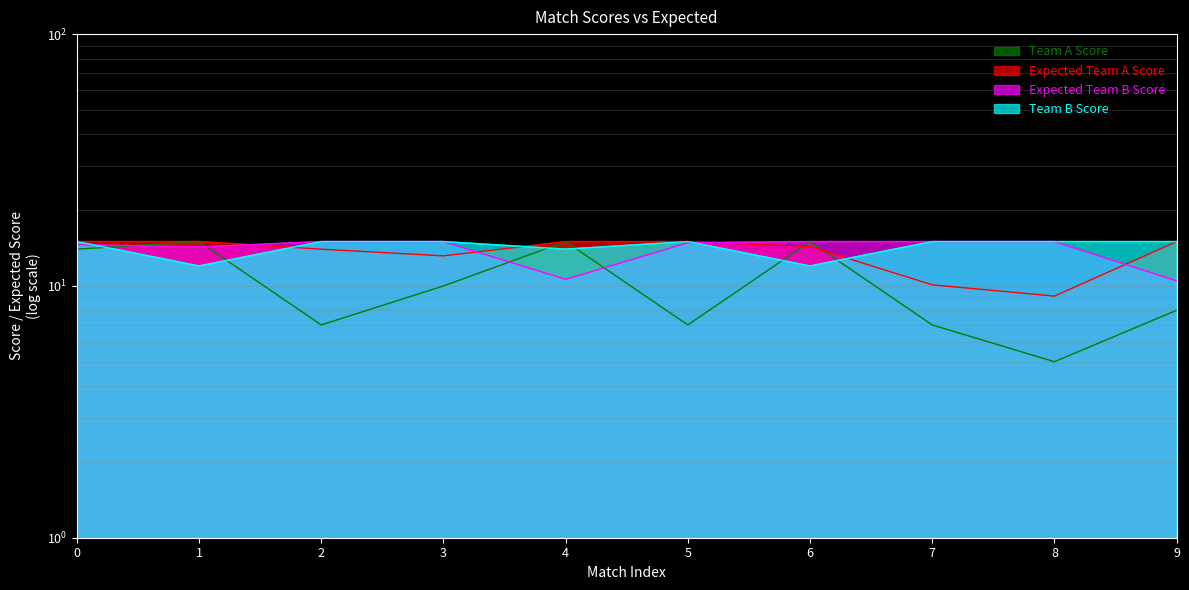

Reading left to right, what are all the values shown in this chart?

Team A Score: 14.0	15.0	7.0	10.0	15.0	7.0	15.0	7.0	5.0	8.0
Expected Team A Score: 15.0	15.0	14.0	13.2	15.0	15.0	14.3	10.1	9.1	15.0
Expected Team B Score: 14.6	14.3	15.0	15.0	10.6	14.8	15.0	15.0	15.0	10.5
Team B Score: 15.0	12.0	15.0	15.0	14.0	15.0	12.0	15.0	15.0	15.0